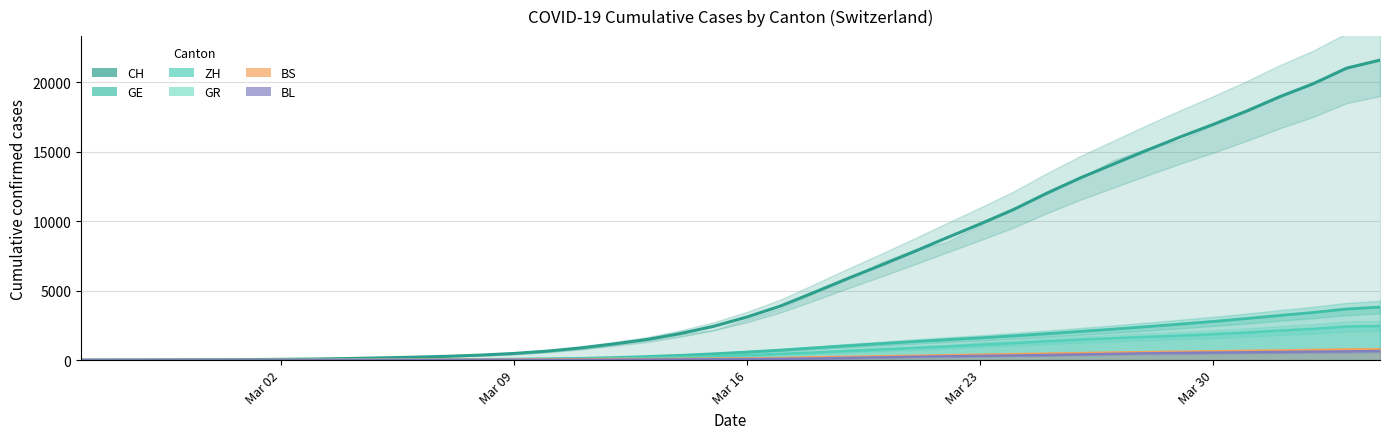

Reading left to right, what are all the values shown in this chart?

CH: 0.0	4.0	12.4	19.6	28.8	41.0	56.4	78.8	115.4	161.4	213.0	277.4	363.0	480.6	649.6	876.8	1167.0	1486.0	1916.4	2436.8	3105.6	3890.4	4861.8	5853.0	6809.4	7797.8	8809.6	9804.0	10838.0	12013.8	13109.8	14105.4	15096.8	16055.0	16965.4	17926.4	18962.4	19889.6	21011.0	21587.0
GE: 0.0	1.0	3.2	5.2	7.2	9.8	12.0	14.2	18.2	24.6	30.8	39.6	51.6	68.4	90.8	127.2	185.4	256.4	344.8	455.8	583.0	721.0	876.4	1035.2	1183.8	1333.4	1471.0	1602.6	1747.2	1902.8	2067.8	2231.4	2409.6	2595.6	2785.4	2992.0	3218.2	3429.2	3678.0	3816.0
ZH: 0.0	0.0	2.0	3.4	5.4	7.6	10.2	13.6	18.0	22.8	28.2	35.0	42.8	57.2	78.4	103.0	136.8	174.4	219.4	277.2	358.2	450.4	542.6	661.8	772.2	872.6	980.0	1110.2	1224.6	1352.6	1477.6	1579.8	1678.0	1767.4	1869.2	1989.0	2128.0	2248.4	2422.0	2455.0
GR: 0.0	2.0	3.2	4.4	5.8	7.2	8.4	10.0	12.0	13.6	15.4	16.6	18.2	21.2	26.4	33.4	41.0	50.8	61.4	73.0	88.0	113.2	144.2	179.0	215.6	250.0	282.2	315.6	350.6	388.6	427.6	462.8	491.2	514.0	537.6	563.0	589.0	613.4	649.0	657.0
BS: 0.0	0.0	0.6	0.8	1.0	1.4	1.8	3.2	6.0	10.0	14.2	19.2	24.2	31.0	41.4	55.0	69.4	62.8	81.6	99.8	117.6	141.6	195.6	226.4	264.8	303.4	341.4	379.8	420.6	455.4	494.4	533.4	564.4	594.8	626.2	655.2	685.0	715.0	754.0	767.0
BL: 0.0	0.0	0.6	1.0	1.4	1.8	2.0	2.8	3.6	6.2	9.6	13.2	16.4	20.4	22.6	27.2	32.6	39.0	49.0	61.6	76.4	93.8	119.8	161.0	201.0	238.2	272.6	304.0	332.0	367.4	407.4	448.4	488.0	515.8	540.2	561.8	584.6	608.0	625.0	656.0